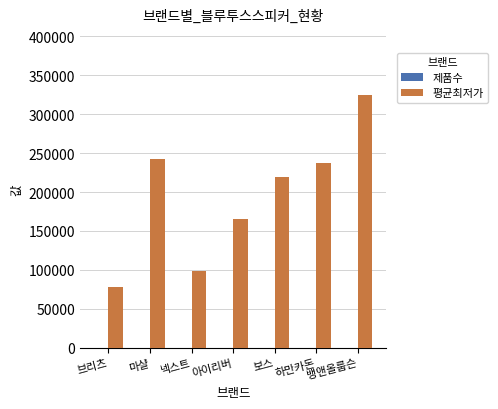

At which category is the sum across all series the highest?

뱅앤올룹슨